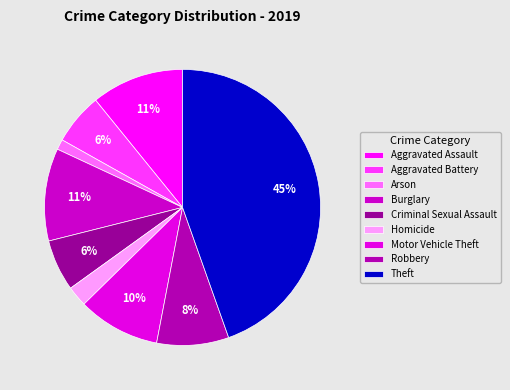

What percentage do Robbery and Theft together represent?

53.0%